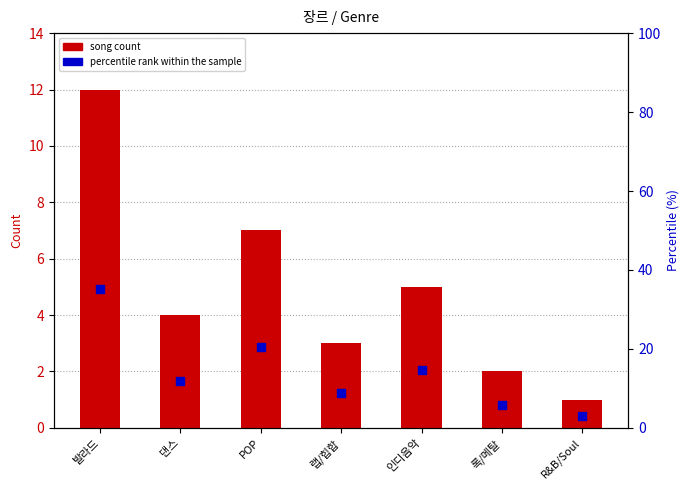

Is the value of song count at 랩/힙합 greater than the value of percentile rank within the sample at POP?

No